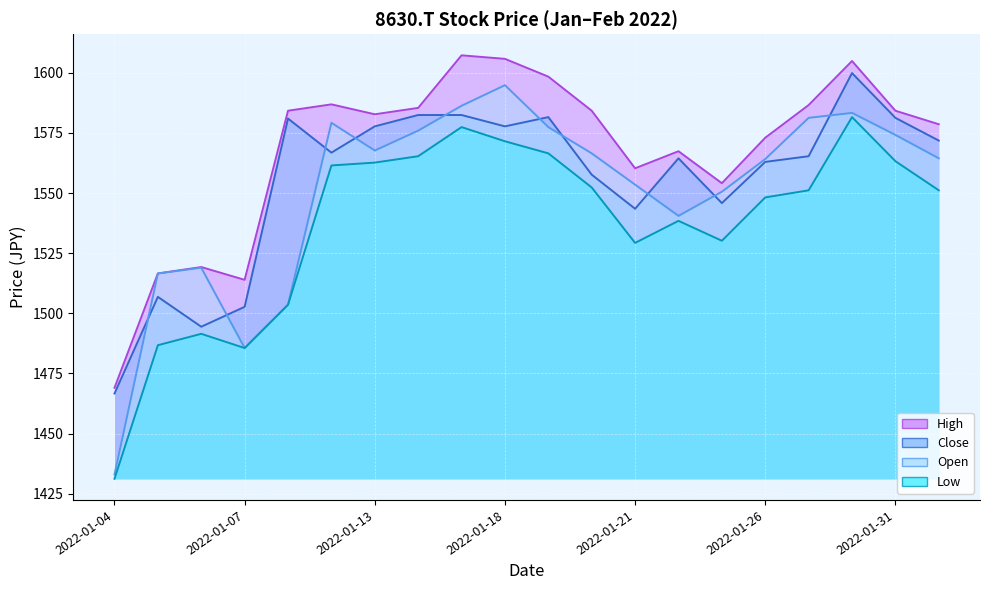

List the series in order of their peak value, highest first.

High, Close, Open, Low